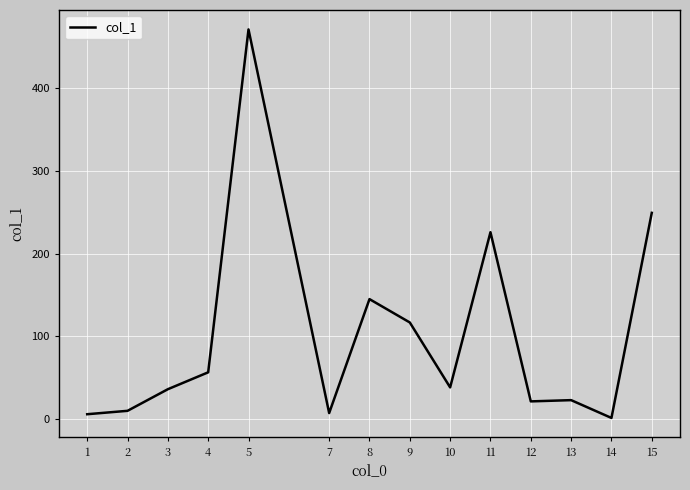

Does the chart display data point markers on the line(s)?

No